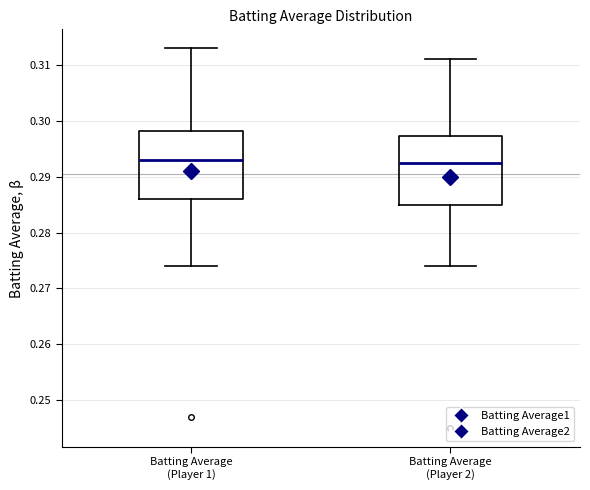

Where does the lower whisker of the box for Batting Average (Player 2) end on the y-axis? The values are not printed on the chart, so give them approximately, as read against the axis.

0.274